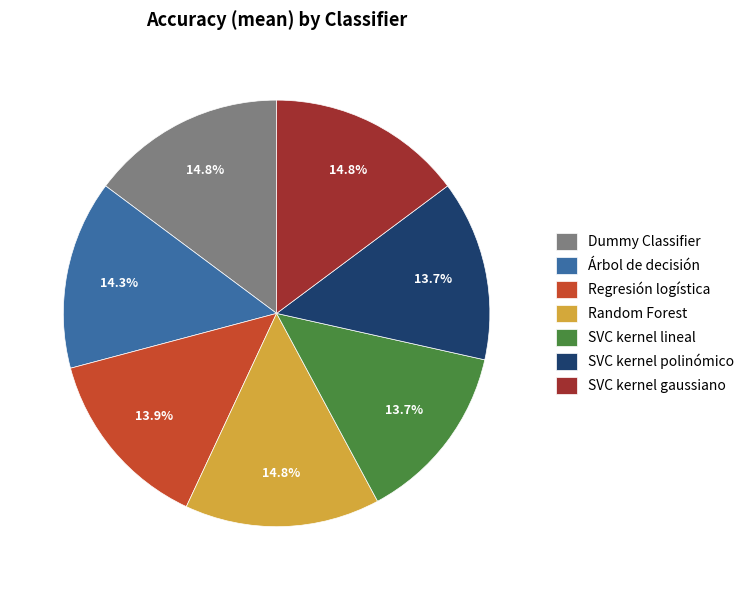

Which has a higher value, SVC kernel gaussiano or Regresión logística?

SVC kernel gaussiano